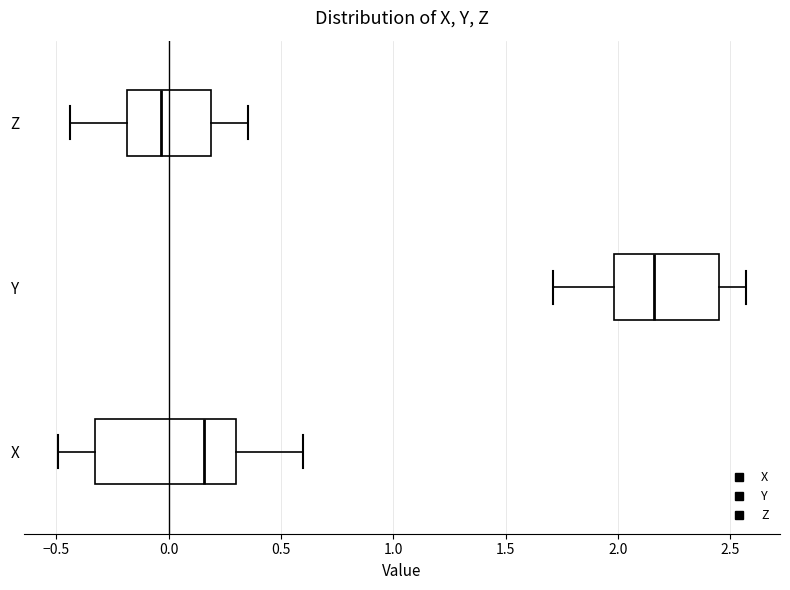

Reading bottom to top, transcribe this box plot: for each box, give where its median line is, the range the box spans, and where its two whiskers end, as read against the x-axis. The values are not printed on the chart, so give them approximately, as read against the axis.

X: median 0.15, box -0.35 to 0.30, whiskers -0.50 to 0.60
Y: median 2.15, box 2.00 to 2.45, whiskers 1.70 to 2.55
Z: median -0.05, box -0.20 to 0.20, whiskers -0.45 to 0.35